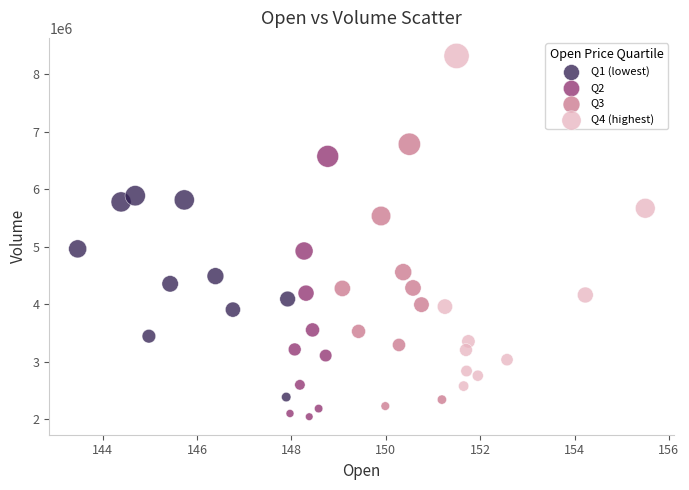

Which series has the widest spread of Y values?

Q4 (highest)